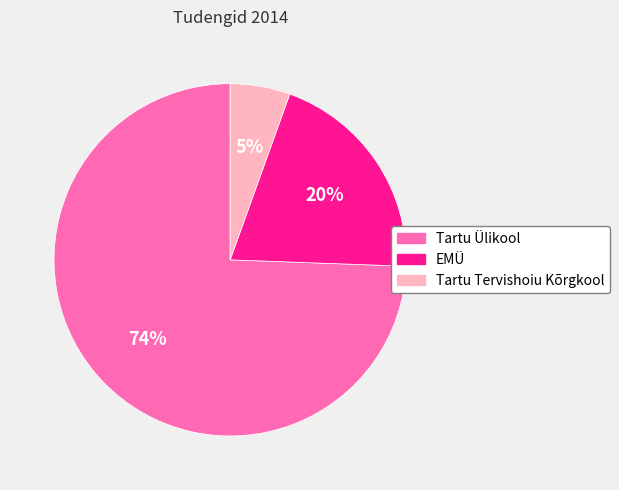

Is it true that Tartu Ülikool is 66% of the pie?

False